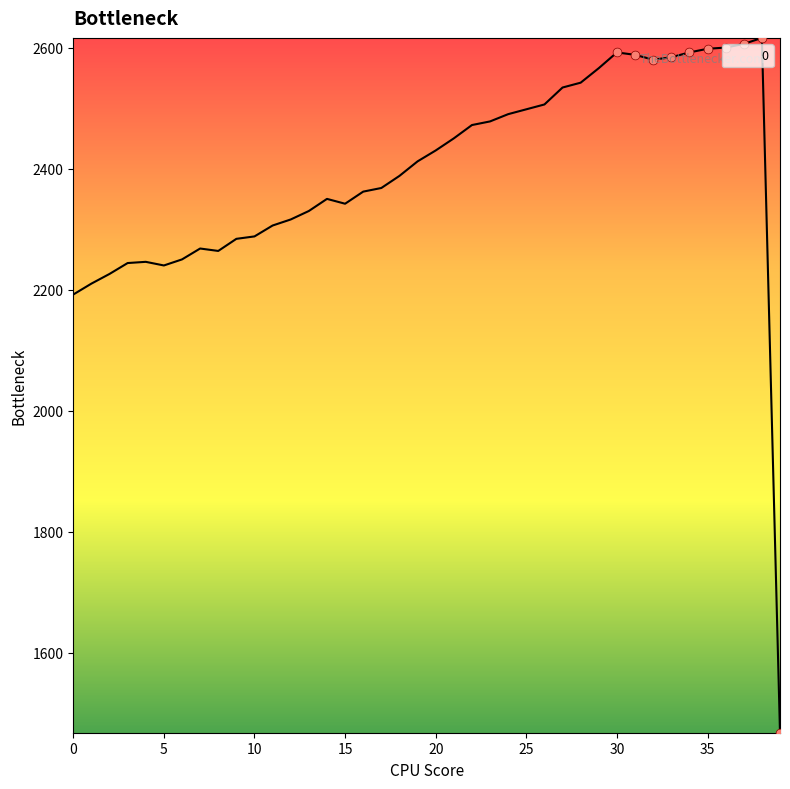

What is the difference between the maximum and minimum values?

1148